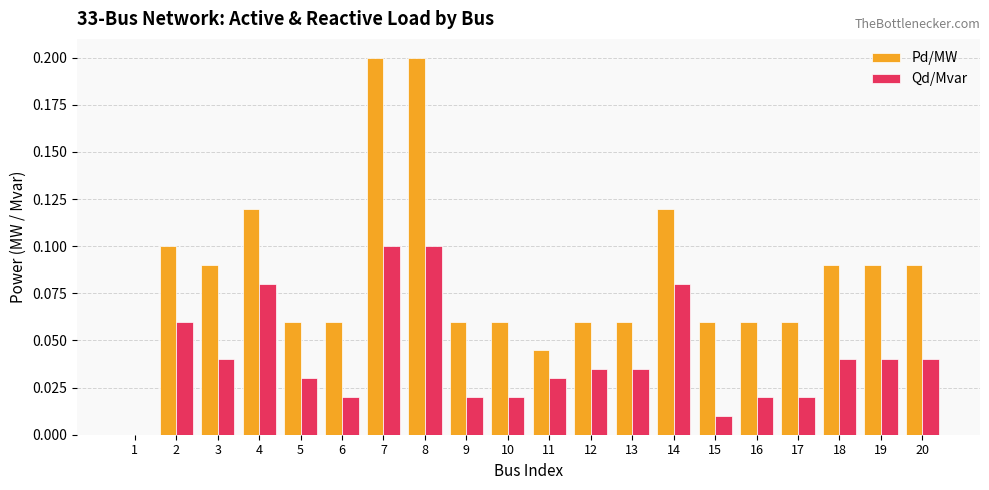

Which series has the largest total across all categories?

Pd/MW